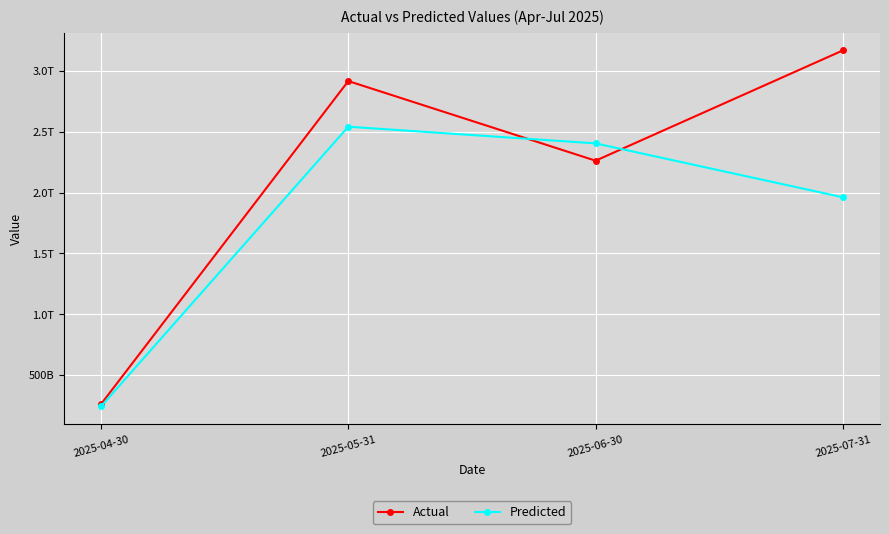

What are all the series names shown in the legend?

Actual, Predicted